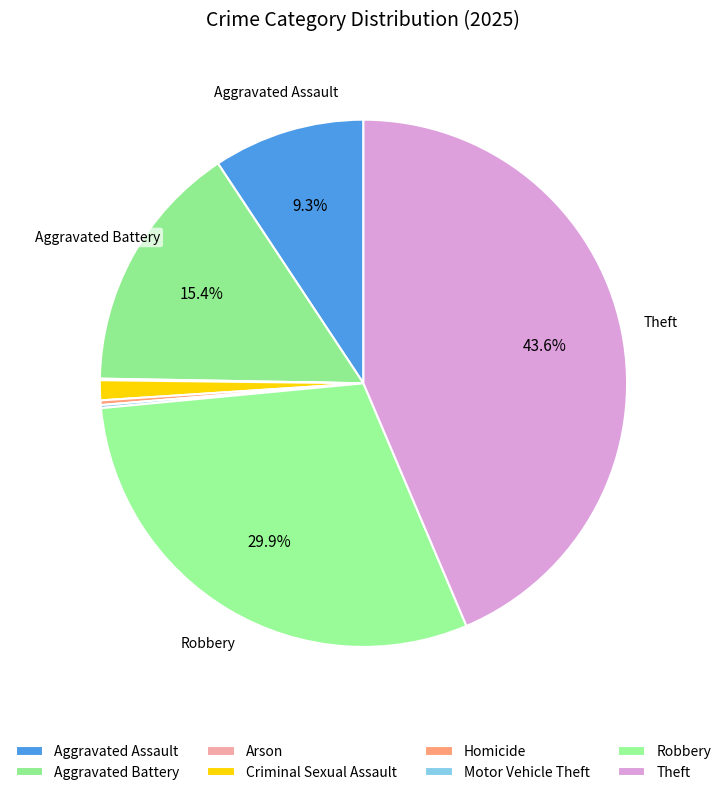

What is the ratio of the value at Aggravated Assault to the value at Homicide?

33.0